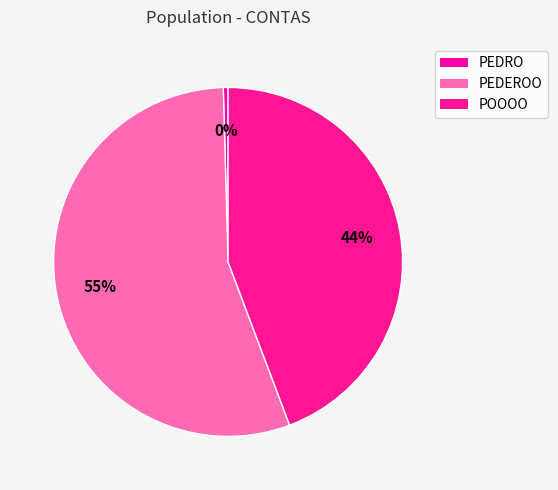

How many segments does this pie chart have?

3